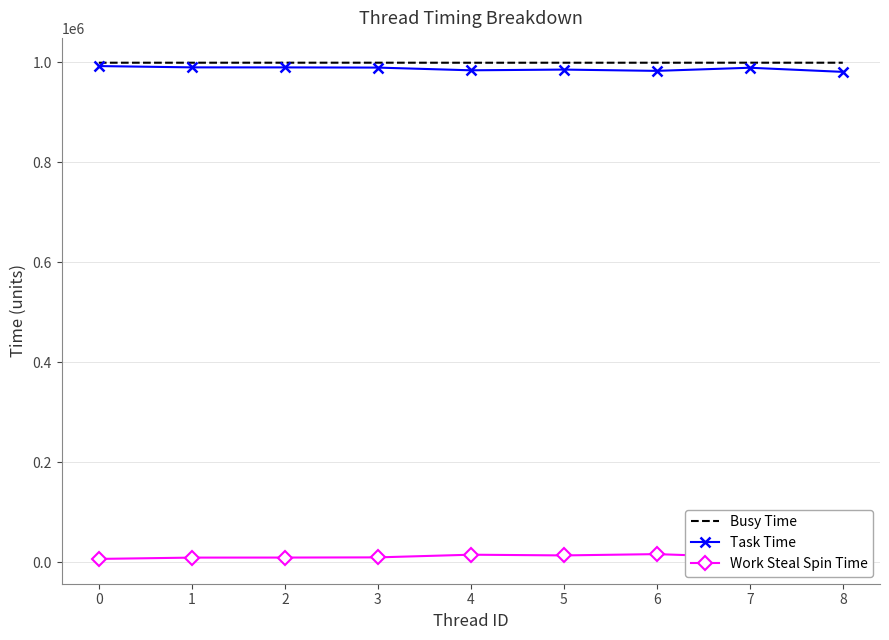

Is this an area chart (filled region under the line)?

No